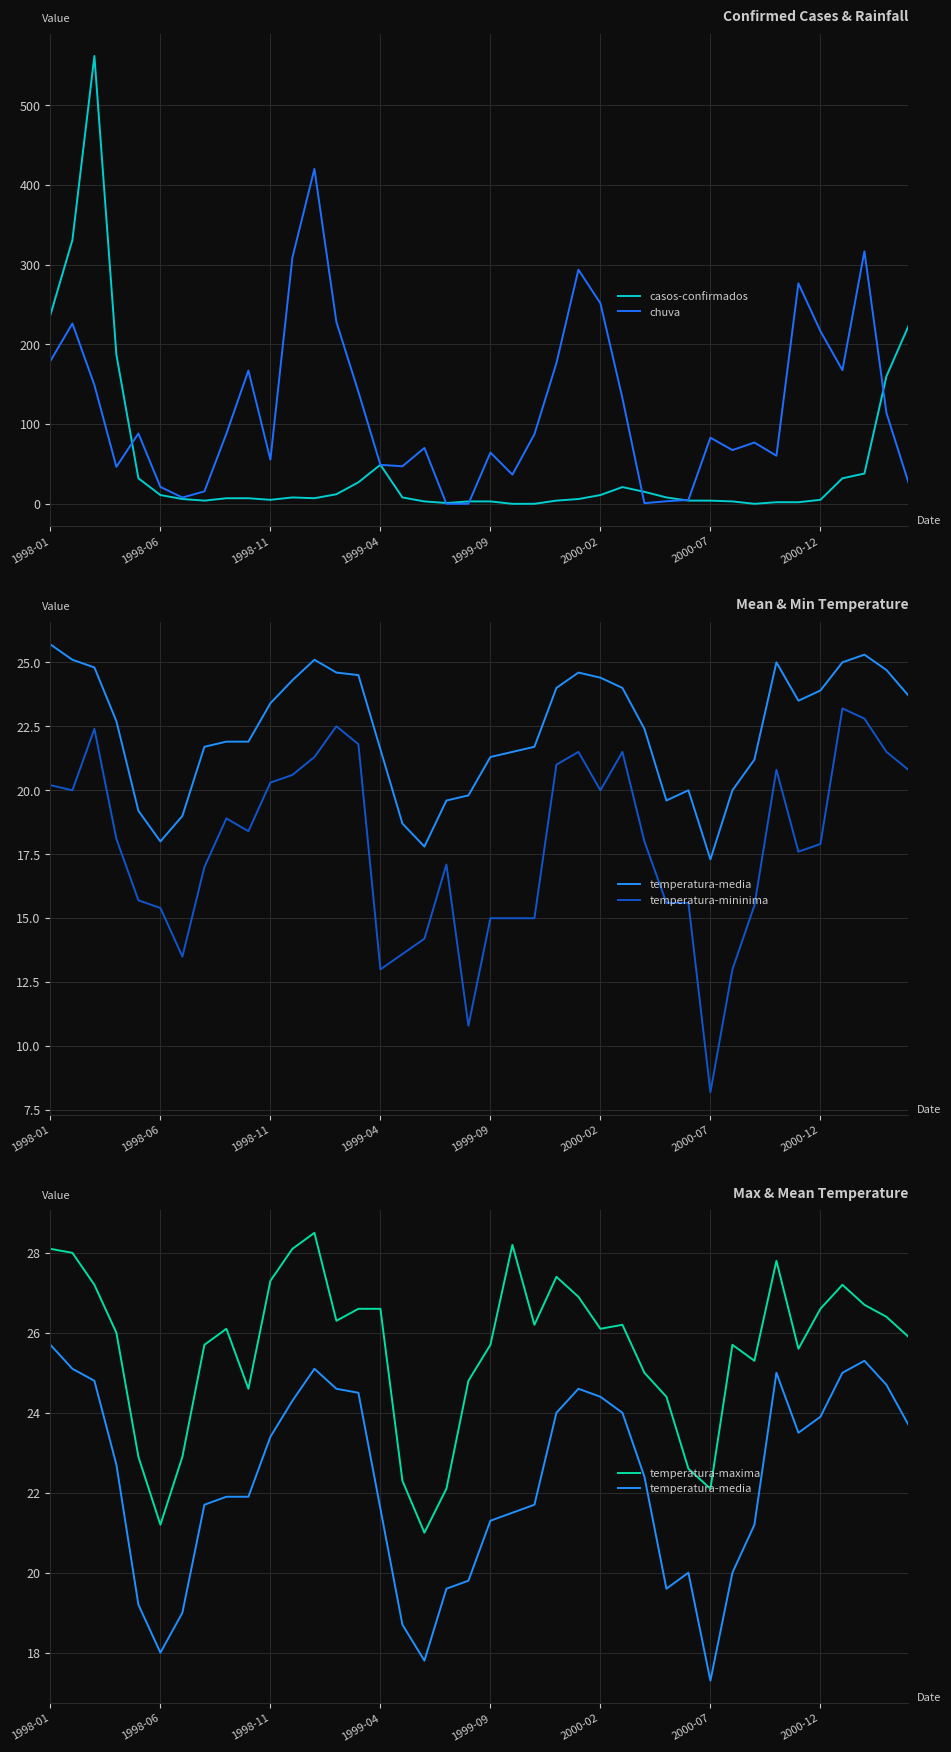

Reading left to right, what are all the values shown in this chart?

casos-confirmados: 237.0	331.0	562.0	187.0	32.0	11.0	6.0	4.0	7.0	7.0	5.0	8.0	7.0	12.0	27.0	49.0	8.0	3.0	1.0	3.0	3.0	0.0	0.0	4.0	6.0	11.0	21.0	15.0	8.0	4.0	4.0	3.0	0.0	2.0	2.0	5.0	32.0	38.0	160.0	223.0
chuva: 179.2	226.3	149.1	46.4	88.3	21.2	7.9	15.6	88.1	167.3	55.4	309.1	420.3	228.1	140.5	48.9	47.1	70.1	0.0	0.0	64.3	36.6	87.3	176.5	293.8	251.7	132.6	0.8	3.2	4.9	83.0	67.4	76.9	60.3	276.7	216.7	167.7	316.9	114.1	26.8
temperatura-media: 25.7	25.1	24.8	22.7	19.2	18.0	19.0	21.7	21.9	21.9	23.4	24.3	25.1	24.6	24.5	21.6	18.7	17.8	19.6	19.8	21.3	21.5	21.7	24.0	24.6	24.4	24.0	22.4	19.6	20.0	17.3	20.0	21.2	25.0	23.5	23.9	25.0	25.3	24.7	23.7
temperatura-mininima: 20.2	20.0	22.4	18.1	15.7	15.4	13.5	17.0	18.9	18.4	20.3	20.6	21.3	22.5	21.8	13.0	13.6	14.2	17.1	10.8	15.0	15.0	15.0	21.0	21.5	20.0	21.5	18.0	15.6	15.6	8.2	13.0	15.5	20.8	17.6	17.9	23.2	22.8	21.5	20.8
temperatura-maxima: 28.1	28.0	27.2	26.0	22.9	21.2	22.9	25.7	26.1	24.6	27.3	28.1	28.5	26.3	26.6	26.6	22.3	21.0	22.1	24.8	25.7	28.2	26.2	27.4	26.9	26.1	26.2	25.0	24.4	22.6	22.1	25.7	25.3	27.8	25.6	26.6	27.2	26.7	26.4	25.9